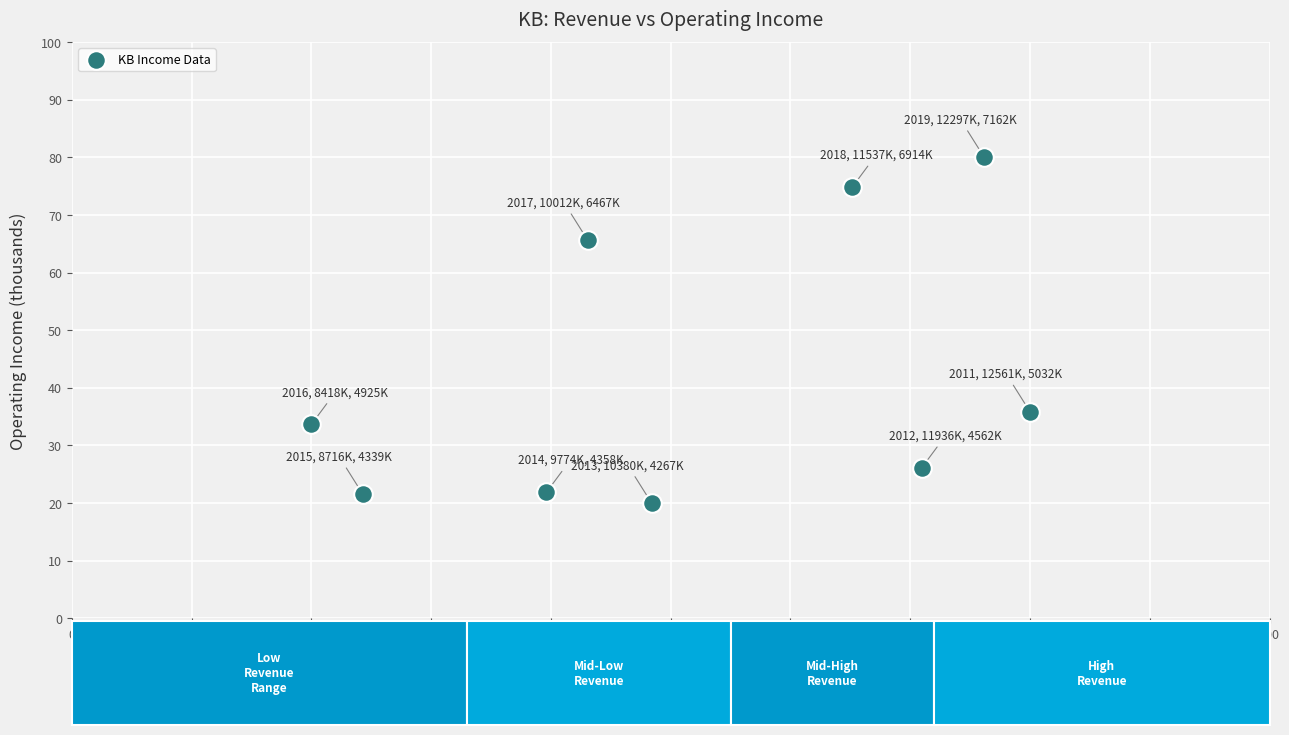

What Y value in the scatter plot is closest to 50?

35.9